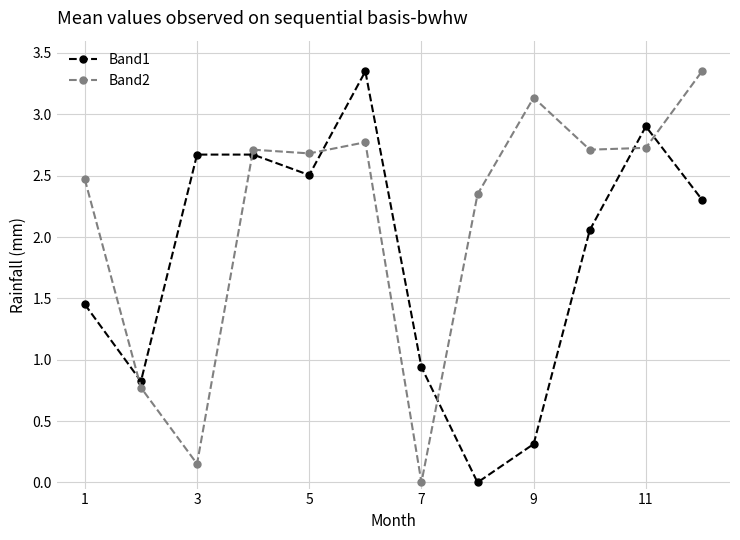

How many data points in Band2 are above 2?

9